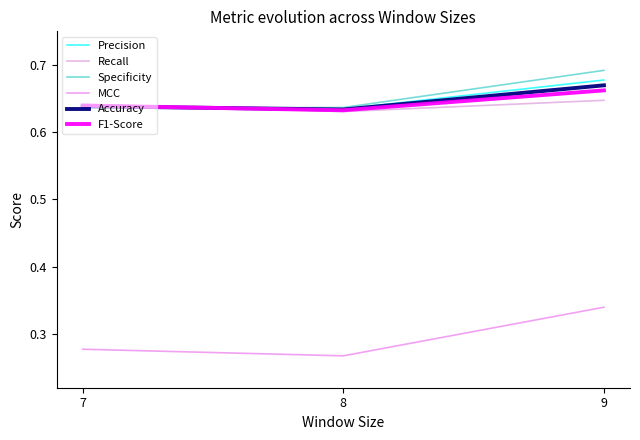

Does the chart have visible grid lines?

No